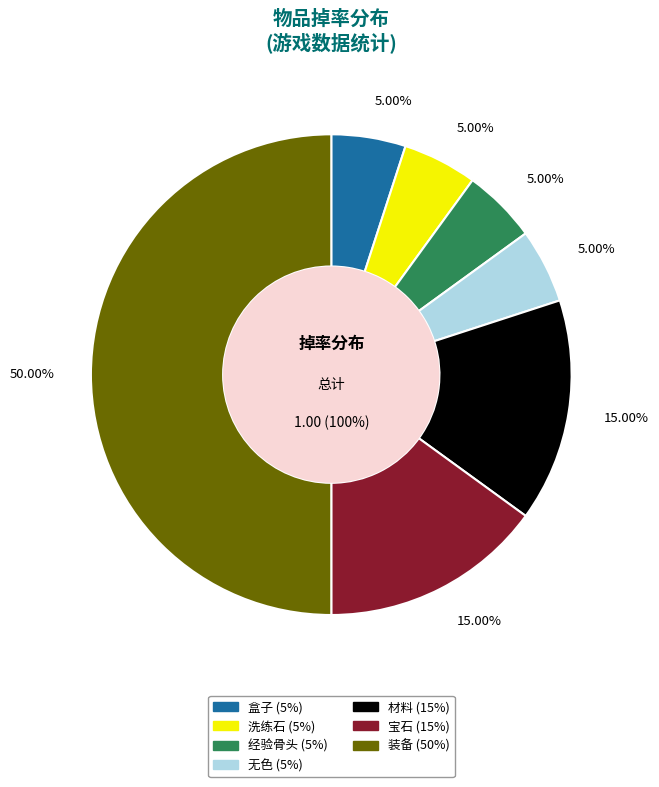

Is there any slice that represents more than half of the pie?

No